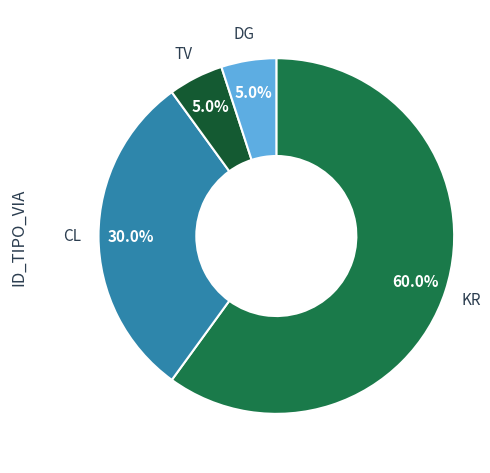

Which slice is the largest?

KR